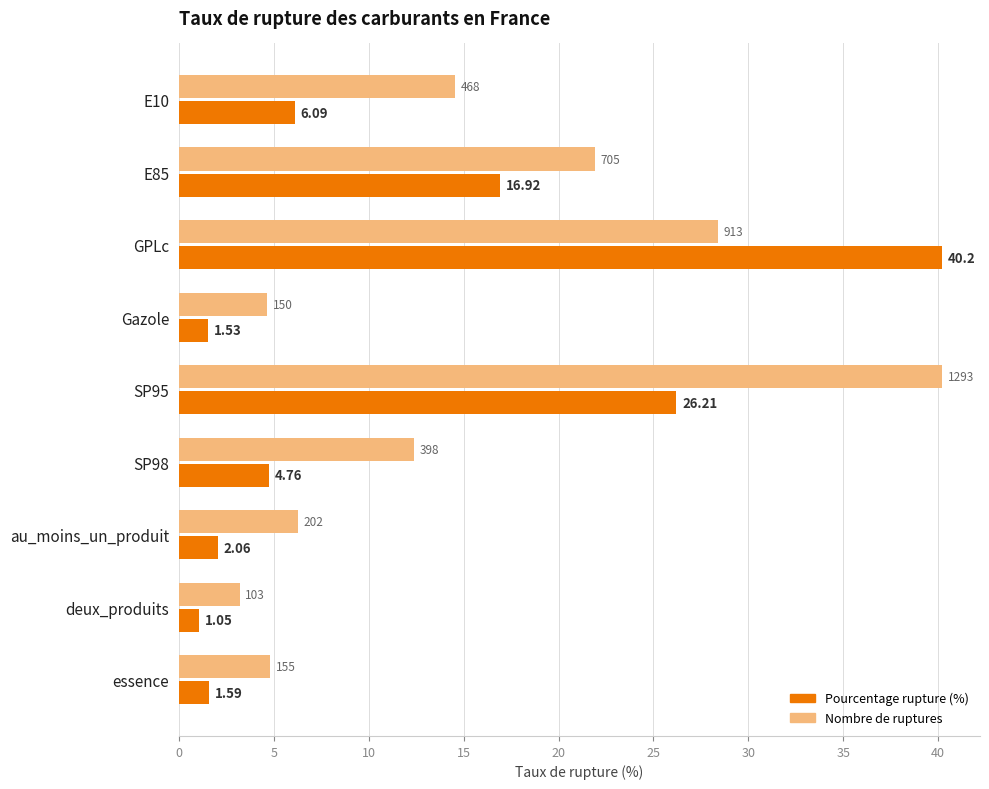

At which category is the sum across all series the highest?

GPLc